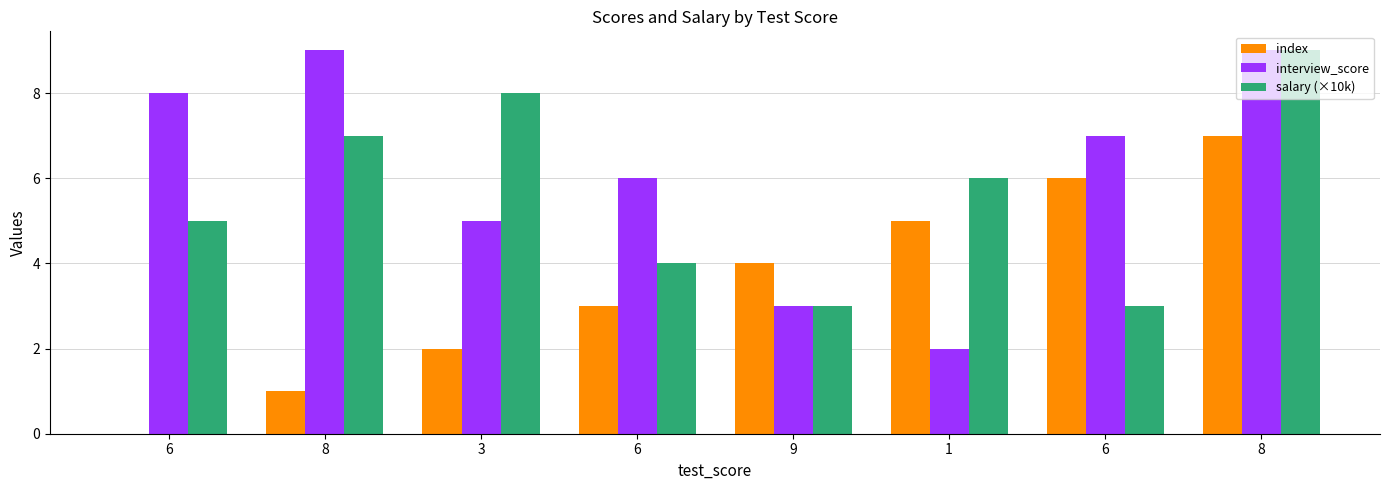

Which series has the largest range (max minus min)?

index